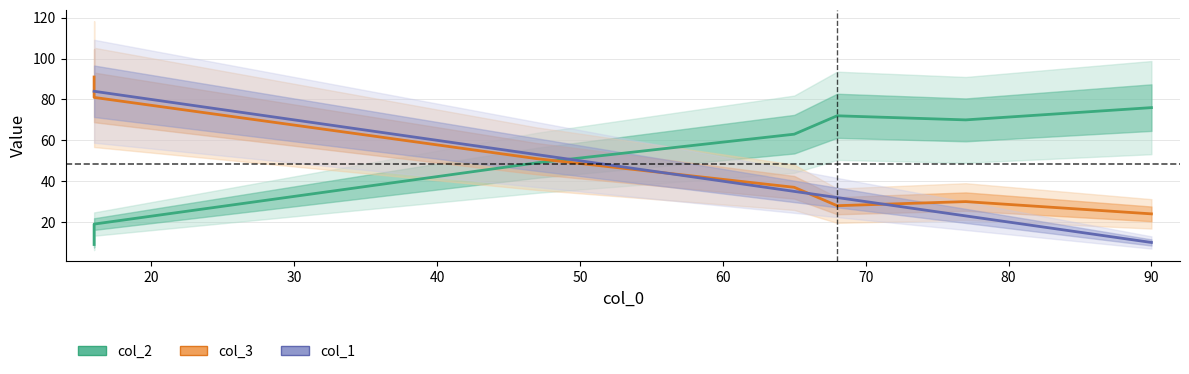

After their last crossing, which series has the higher values: col_3 or col_1?

col_3